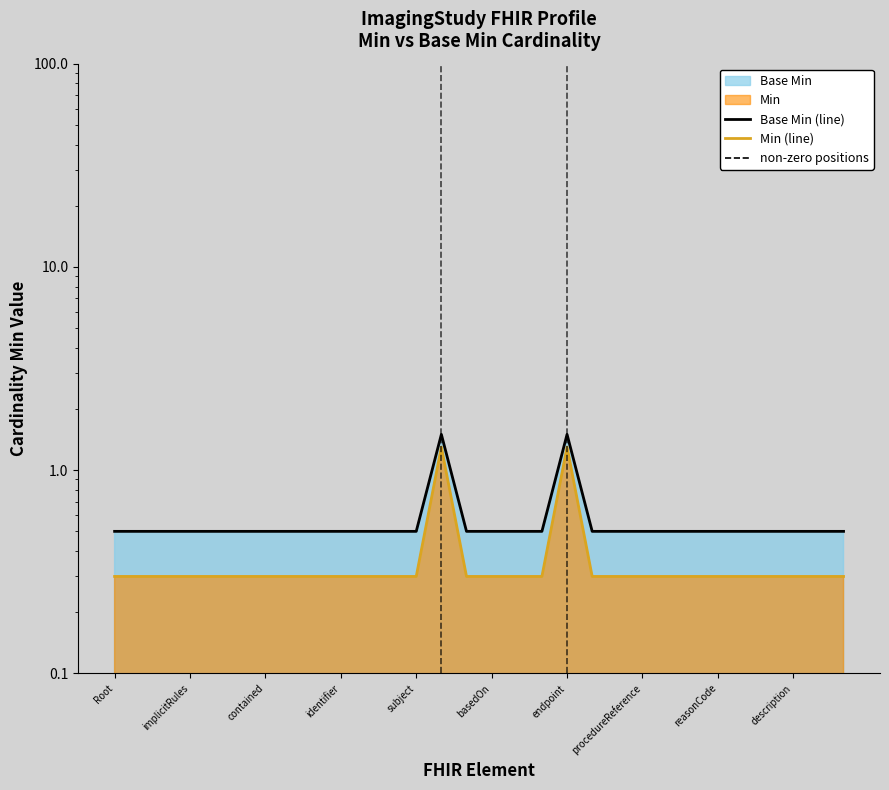

What is the difference between the highest and lowest values at Root?

0.2